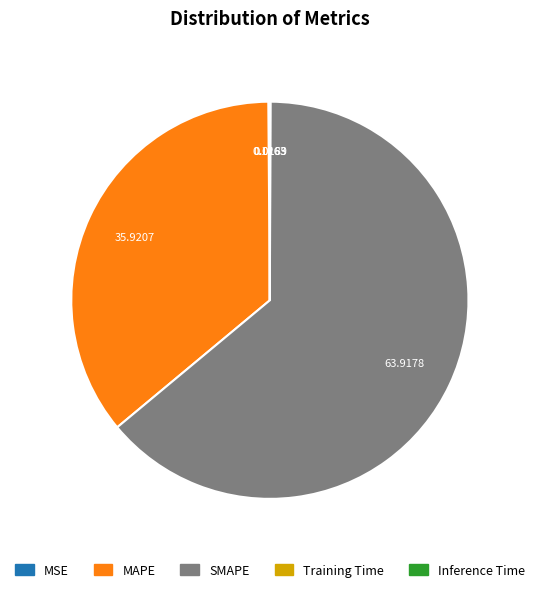

Which category has the biggest portion of the pie?

SMAPE